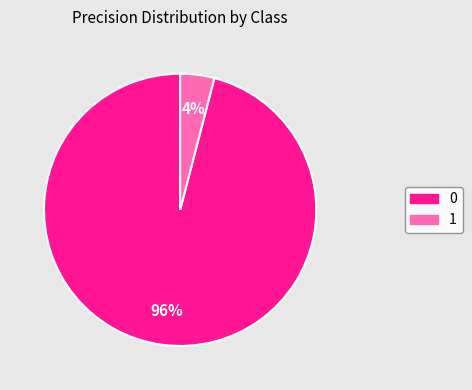

To the nearest percent, what percentage of the pie is 1?

4%